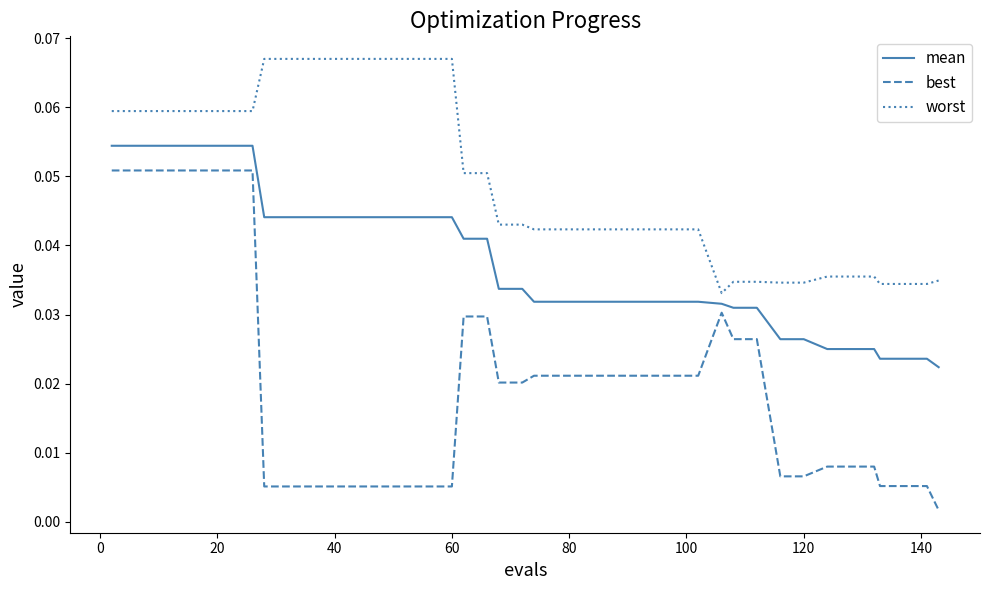

How many categories are shown in the chart?

40